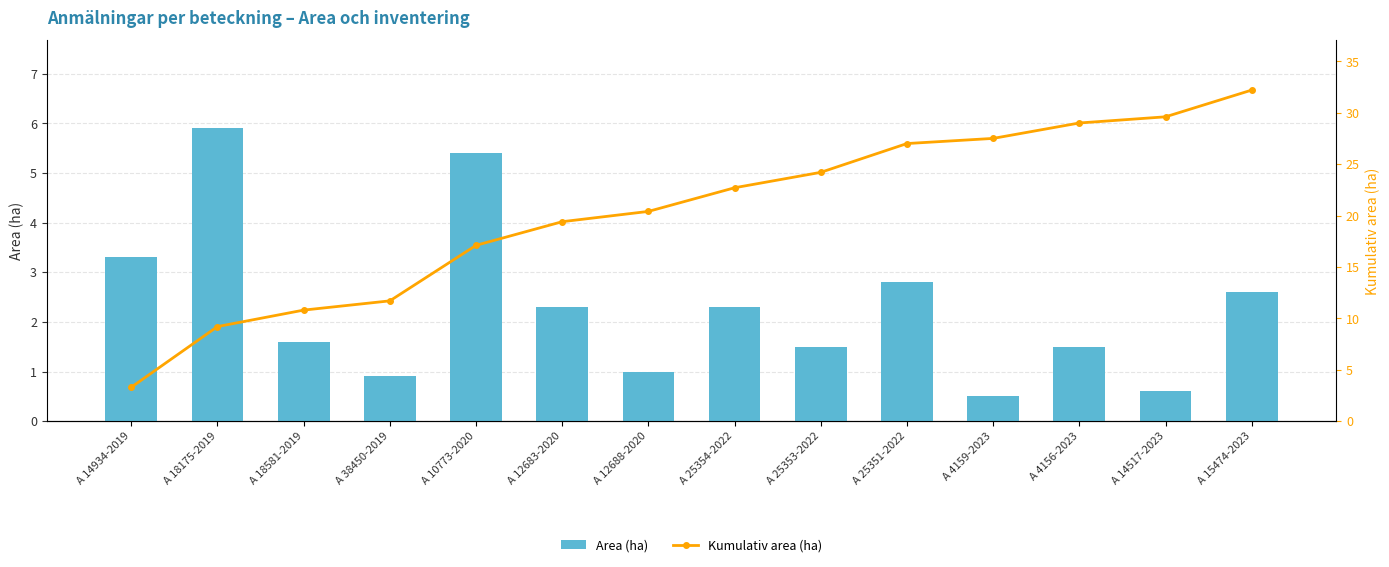

What is the label of the 10th bar from the left?

A 25351-2022